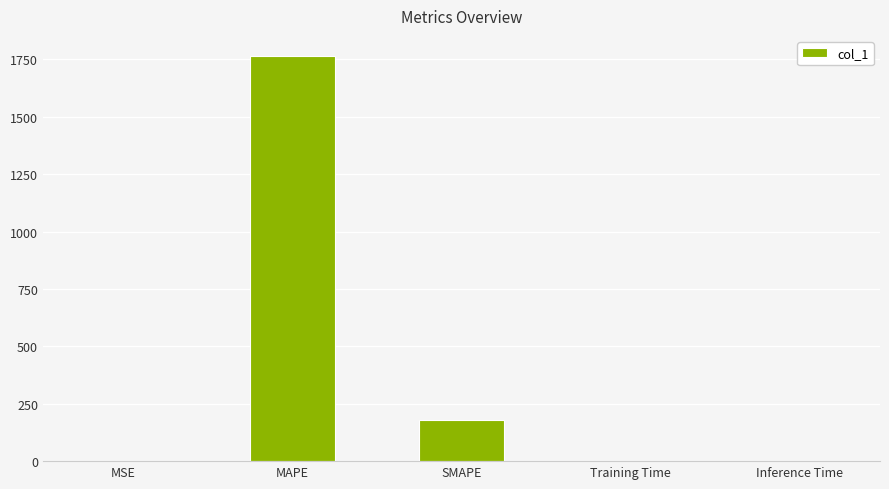

Where is the data nearest to the value 882?

SMAPE